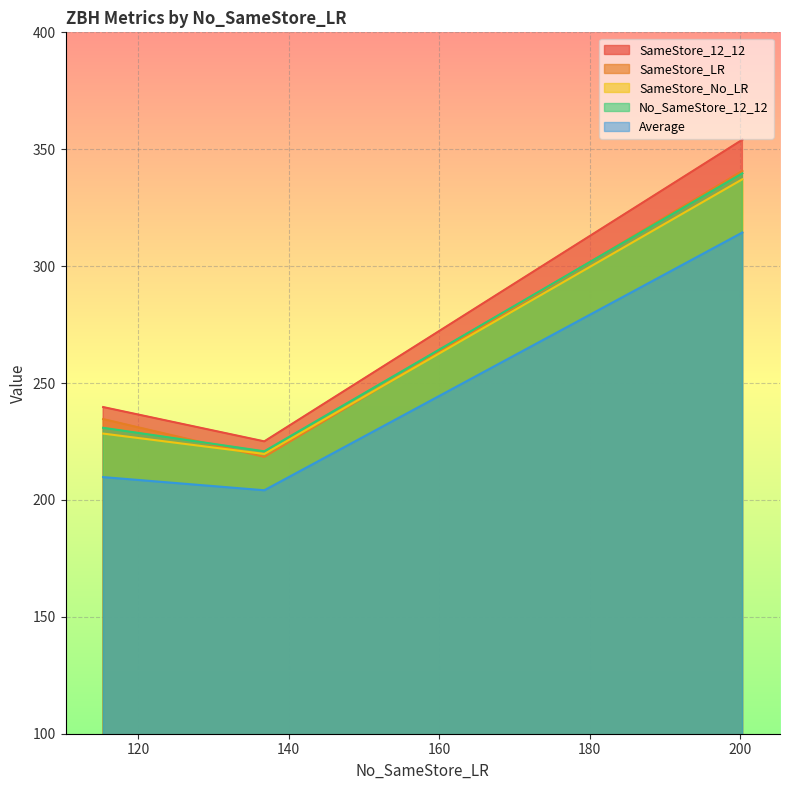

What is the lowest value of the No_SameStore_12_12 series?

220.8